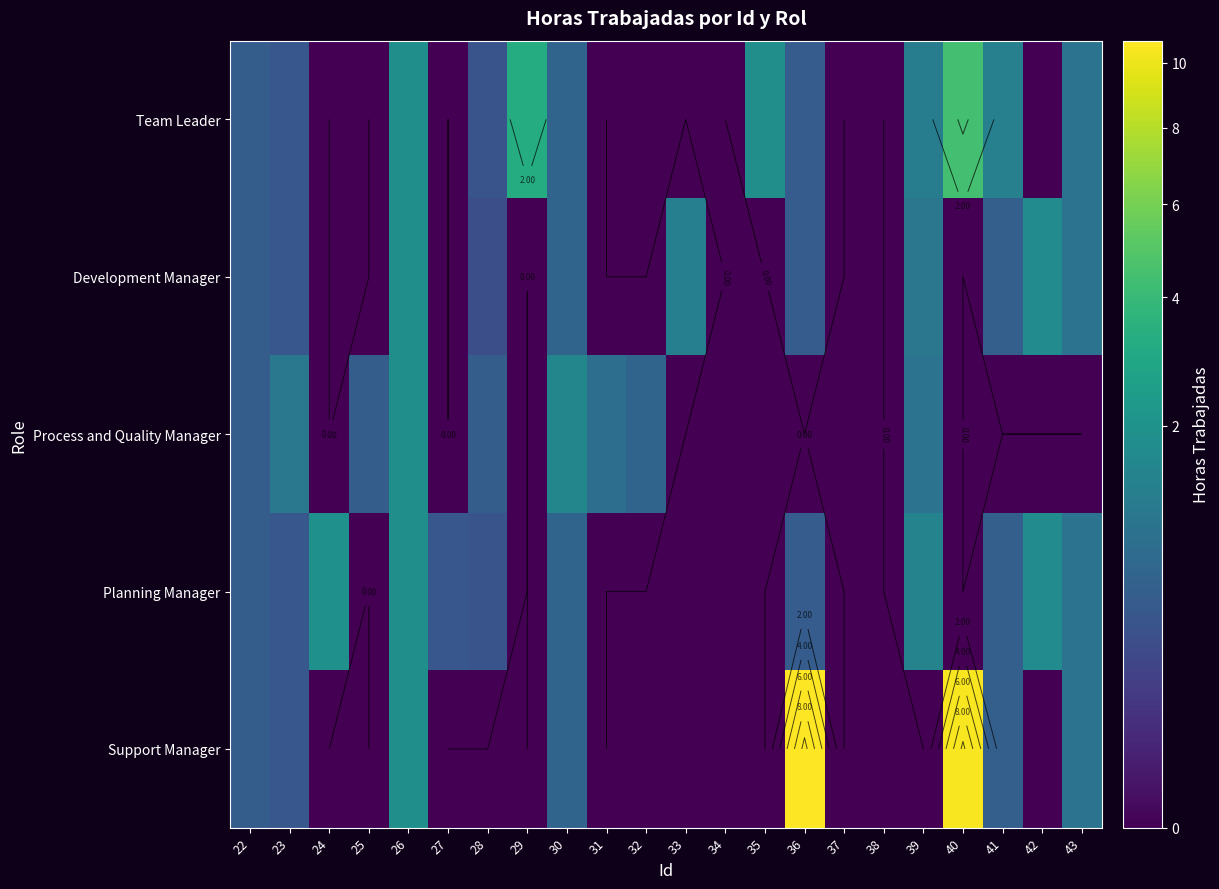

Which label corresponds to the largest value in the chart?

36